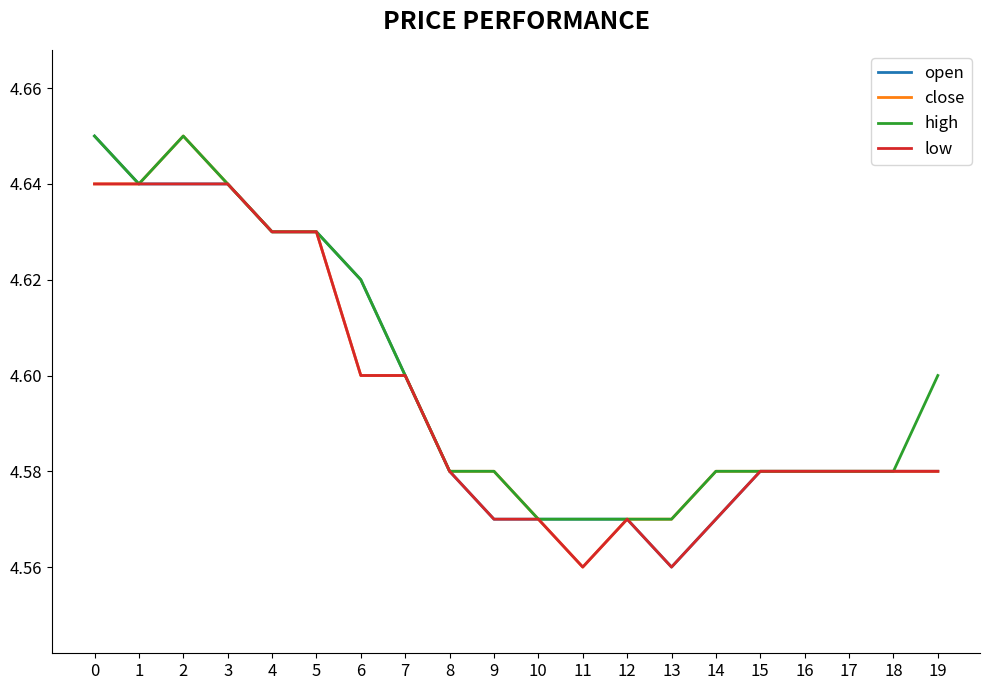

At which label is open closest to 4?

13